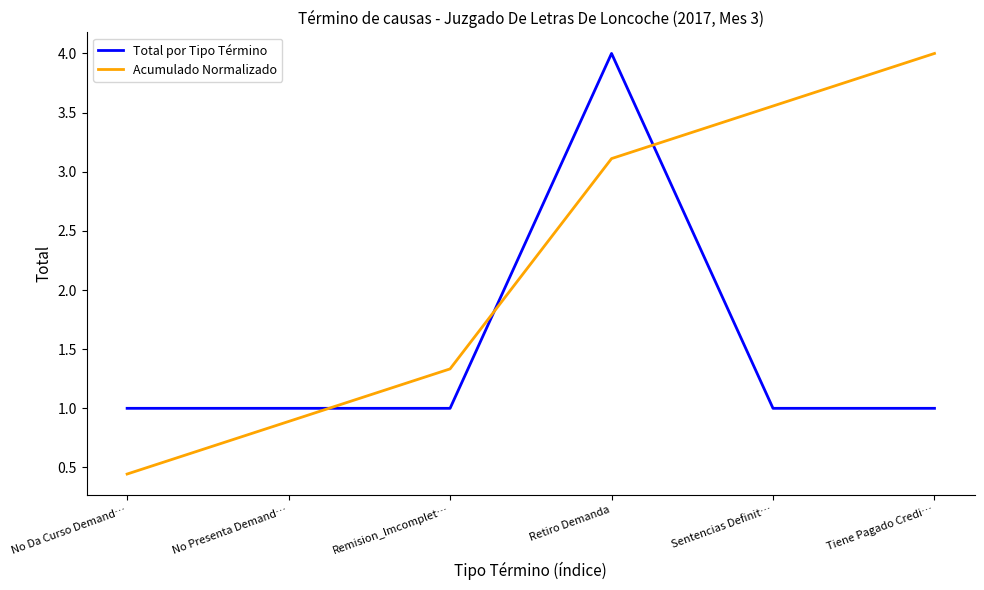

The value of Total por Tipo Término at Sentencias Definit… is 1.0. True or false?

True